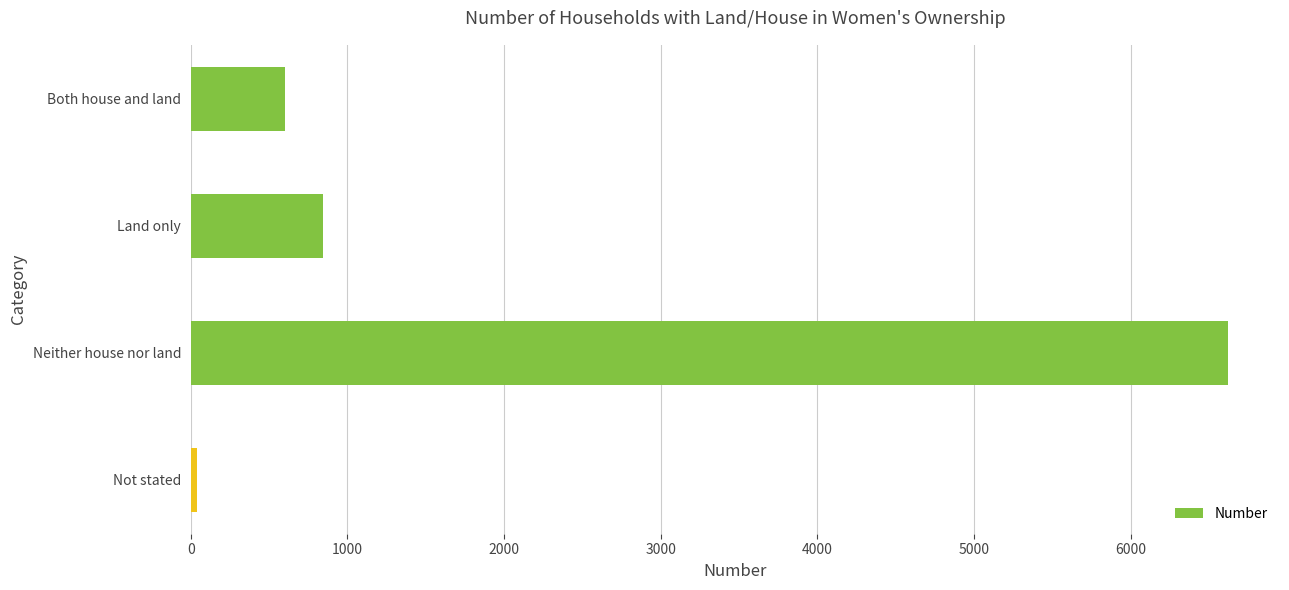

Which category has the lowest value across all series?

Not stated